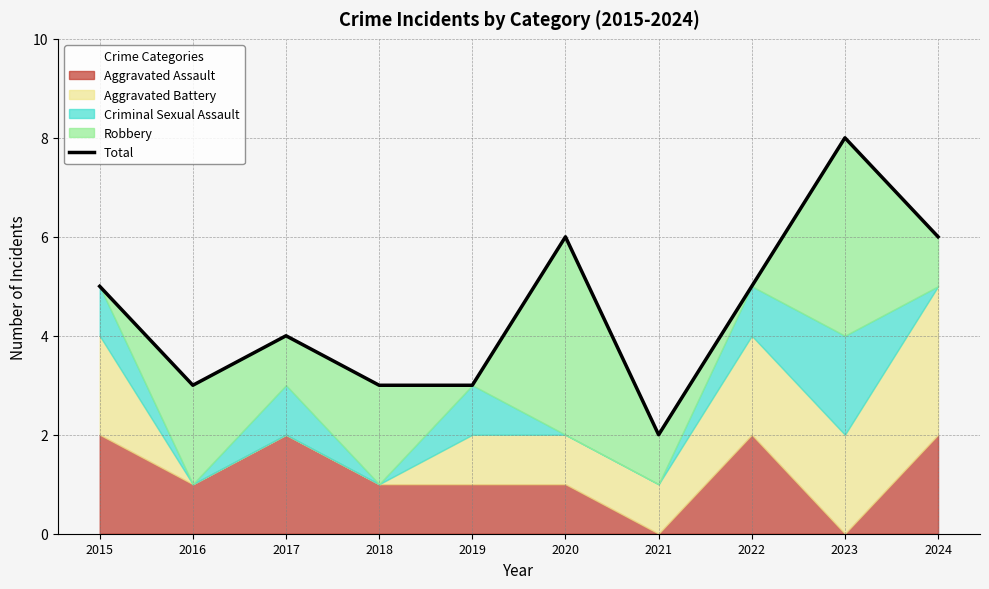

True or false: there are more than 2 points higher than both neighbors.

True